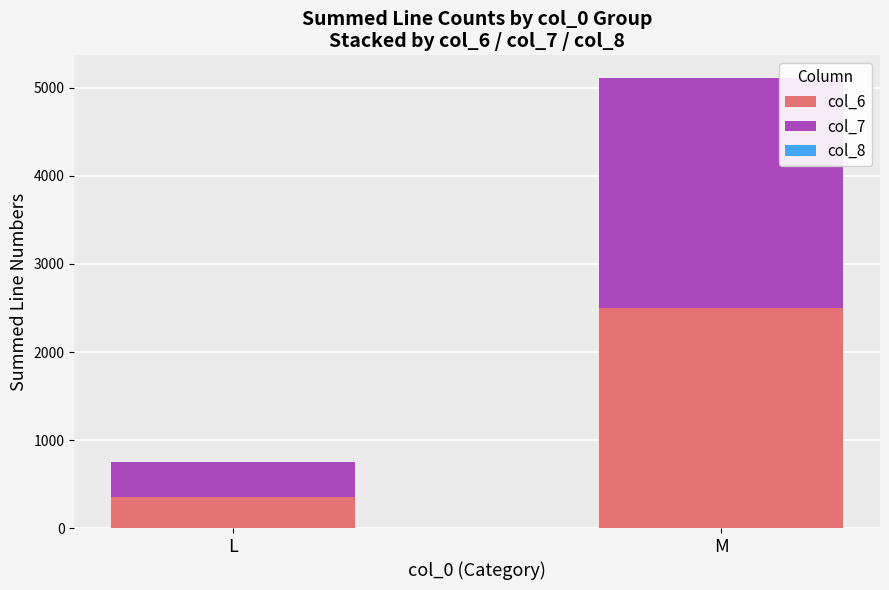

What is the total value across all series at L?

755